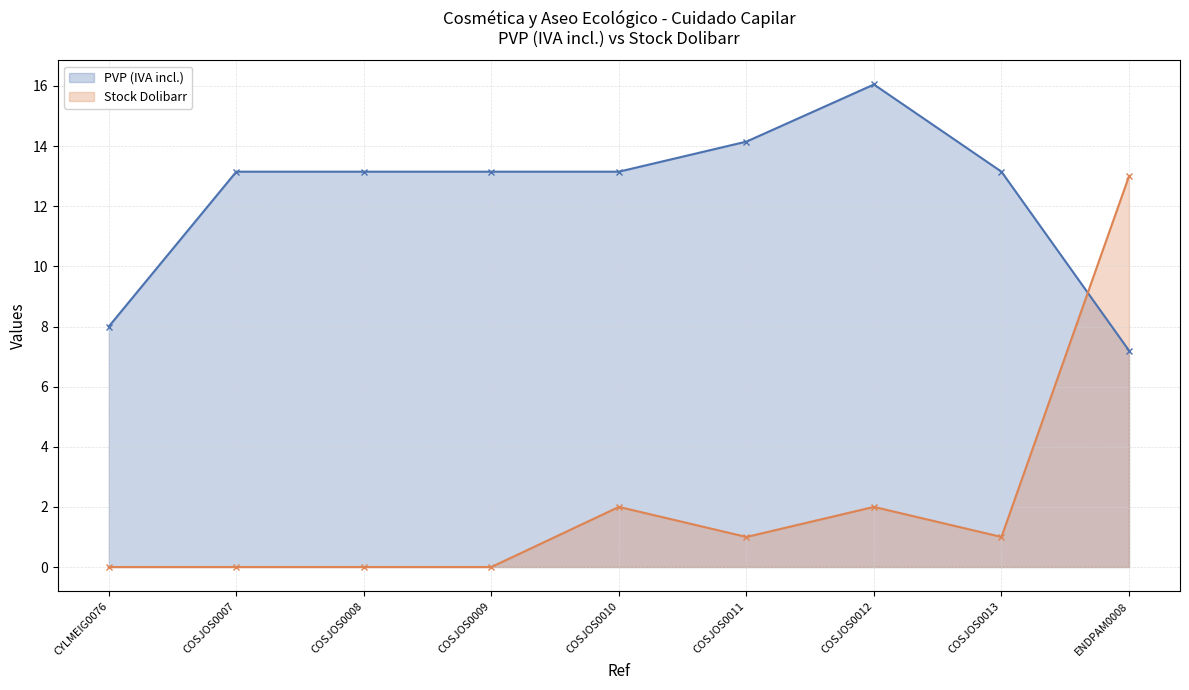

Between COSJOS0012 and ENDPAM0008, which series saw the biggest shift?

Stock Dolibarr